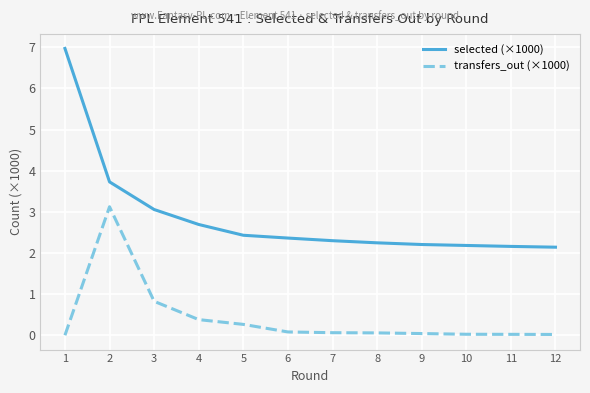

What is the total value across all series at 6?

2.4